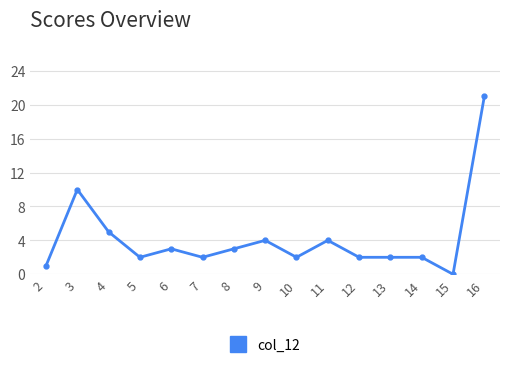

Which category has the lowest value across all series?

15